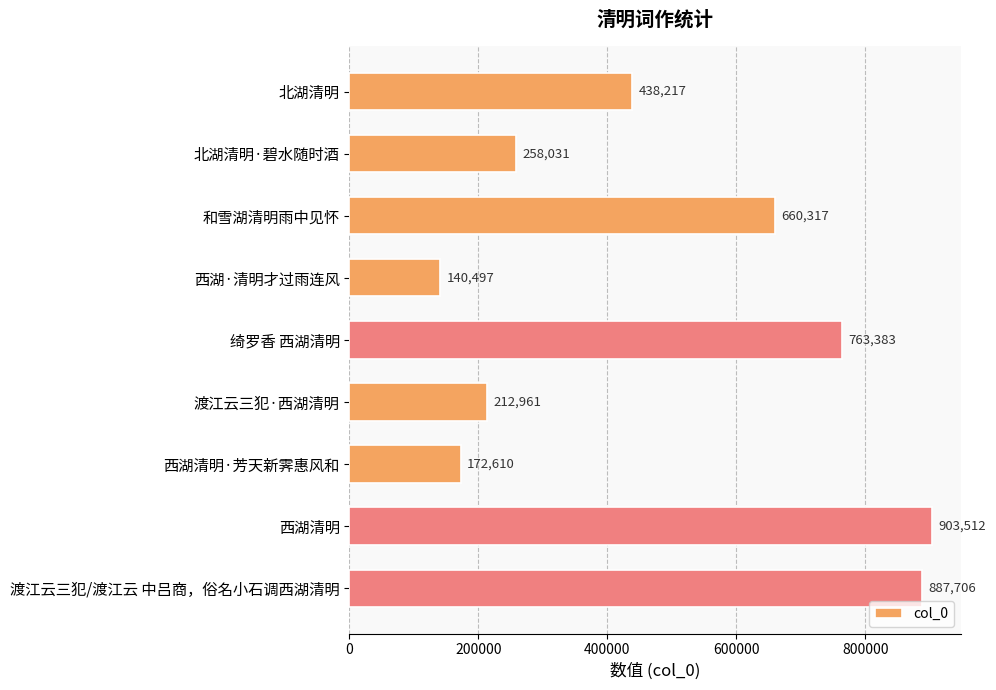

Which label corresponds to the smallest value in the chart?

西湖·清明才过雨连风